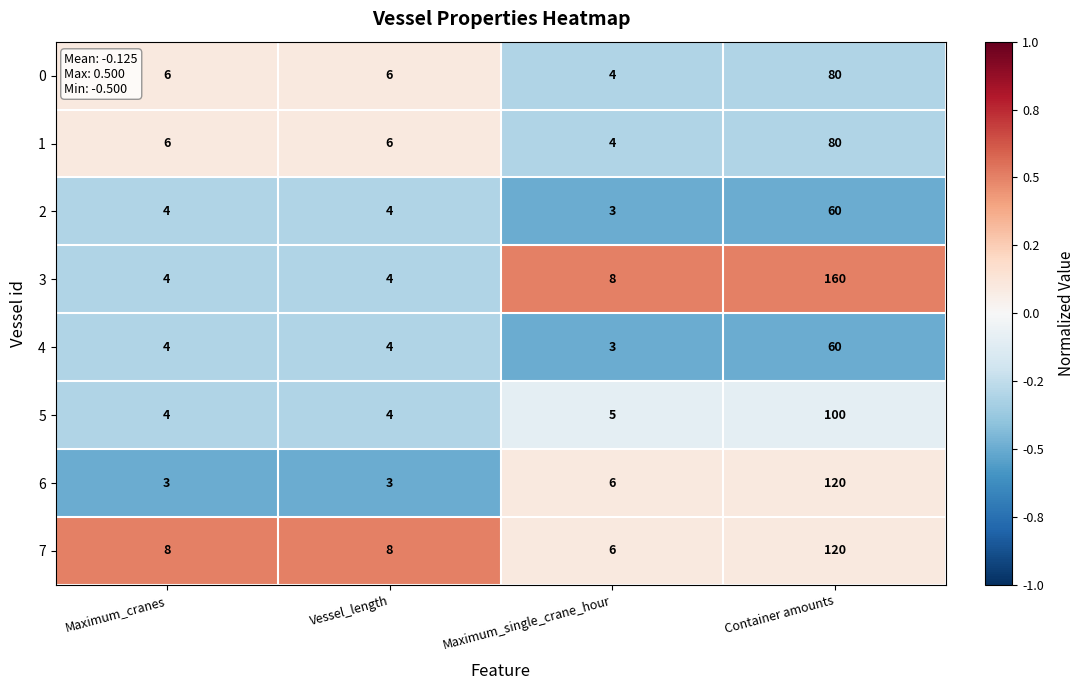

Which series has the largest total across all categories?

3